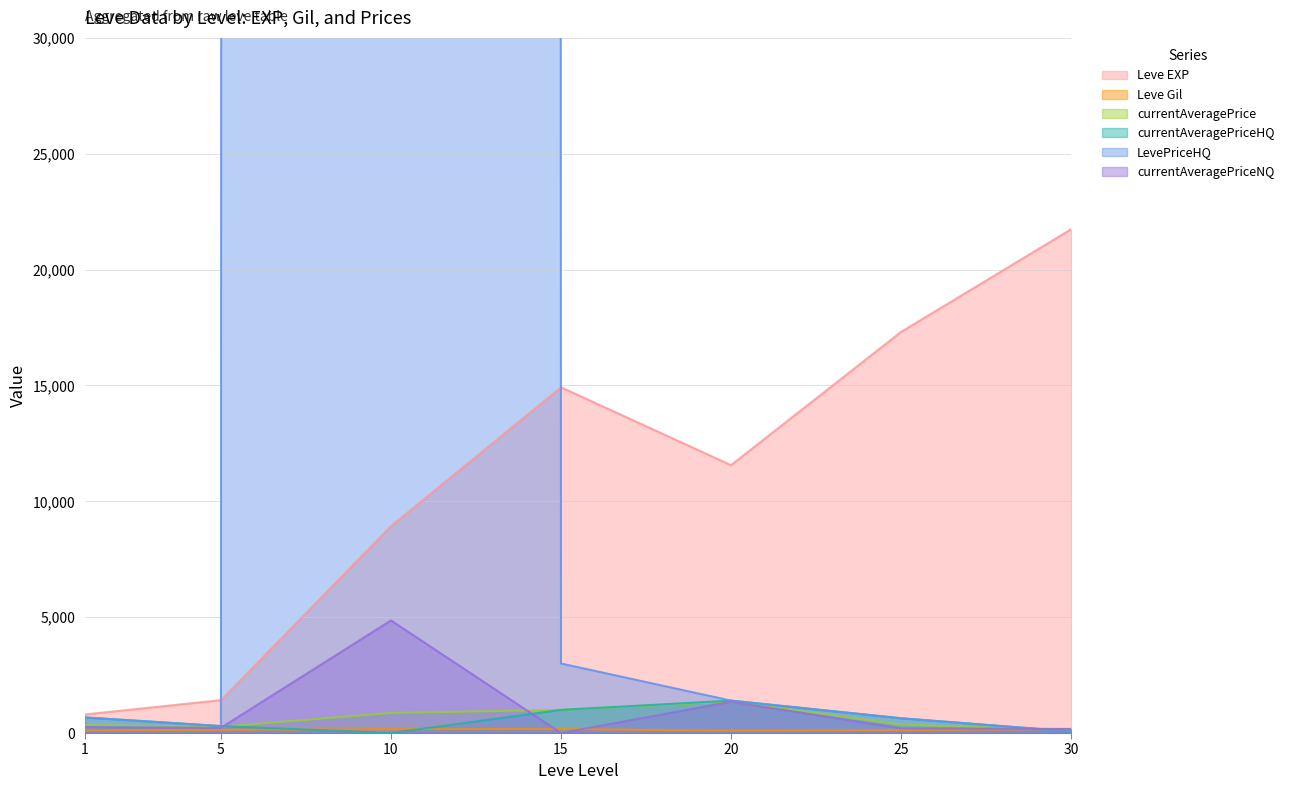

Reading left to right, what are all the values shown in this chart?

Leve EXP: 800.0	1420.0	8930.0	14920.0	11560.0	17310.0	21740.0
Leve Gil: 113.0	140.0	168.0	172.0	101.0	126.0	175.0
currentAveragePrice: 347.3	270.0	866.7	1000.0	1362.6	369.0	128.9
currentAveragePriceHQ: 672.5	300.0	0.0	1000.0	1398.3	636.8	67.3
LevePriceHQ: 672.5	300.0	18754474.5	3000.0	1398.3	636.8	67.3
currentAveragePriceNQ: 254.4	225.0	4858.4	0.0	1350.7	204.2	175.0